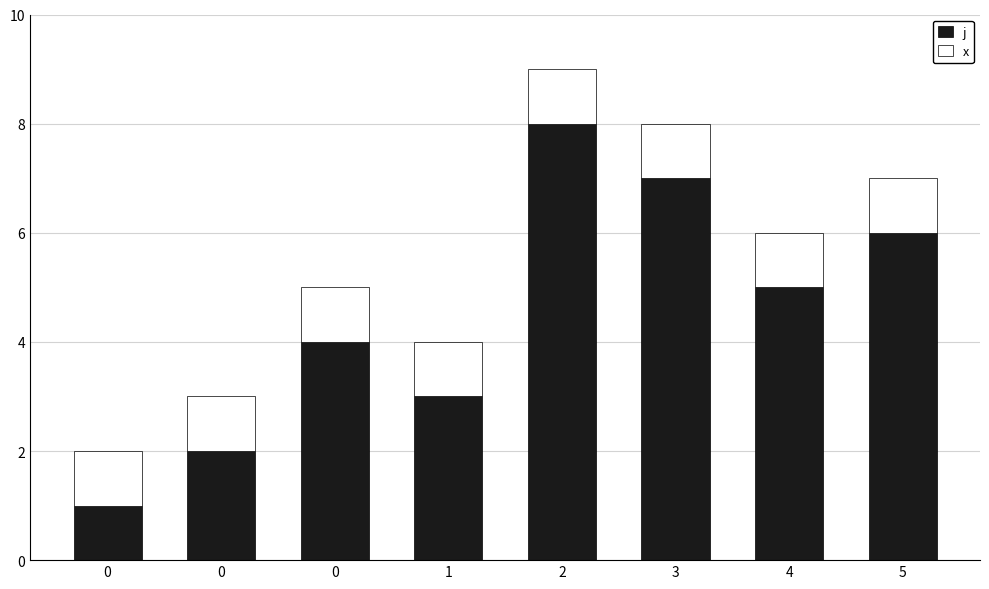

Which series has the largest range (max minus min)?

j